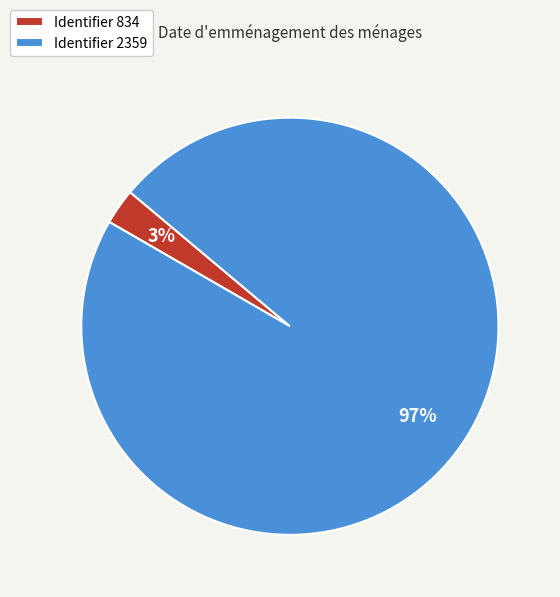

Which slice is the smallest?

Identifier 834